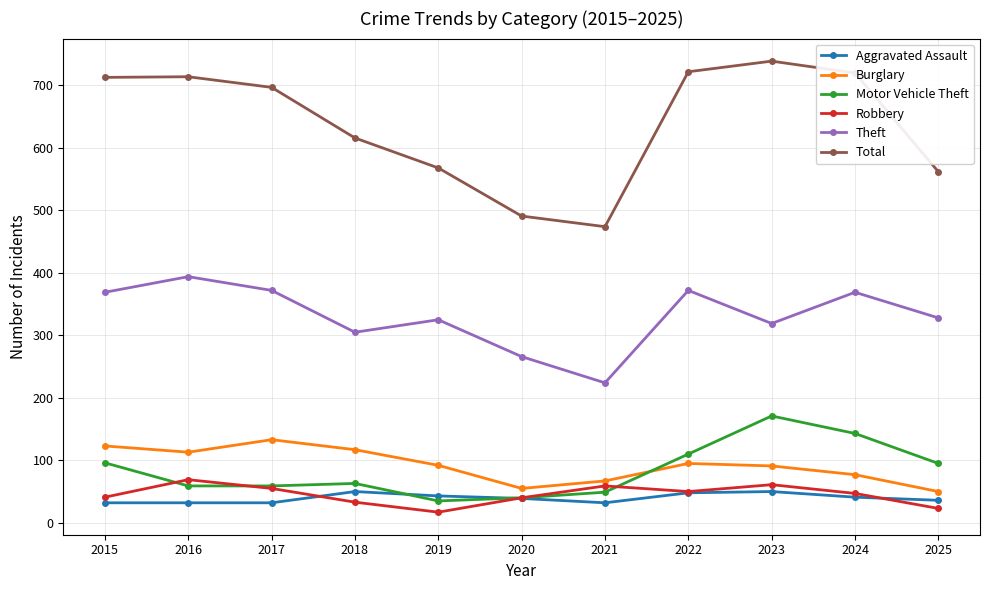

Which series has the largest total across all categories?

Total